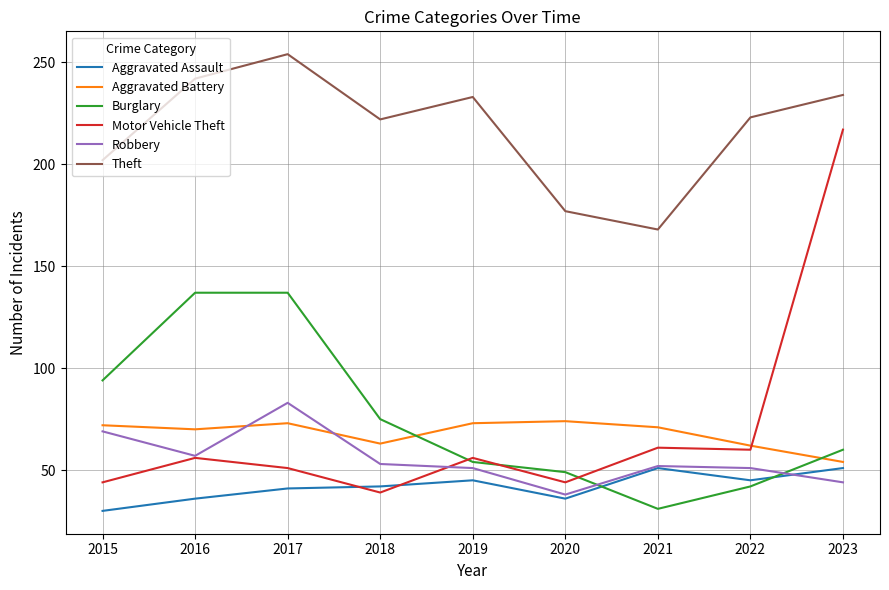

At which category does Theft reach its first local valley?

2018